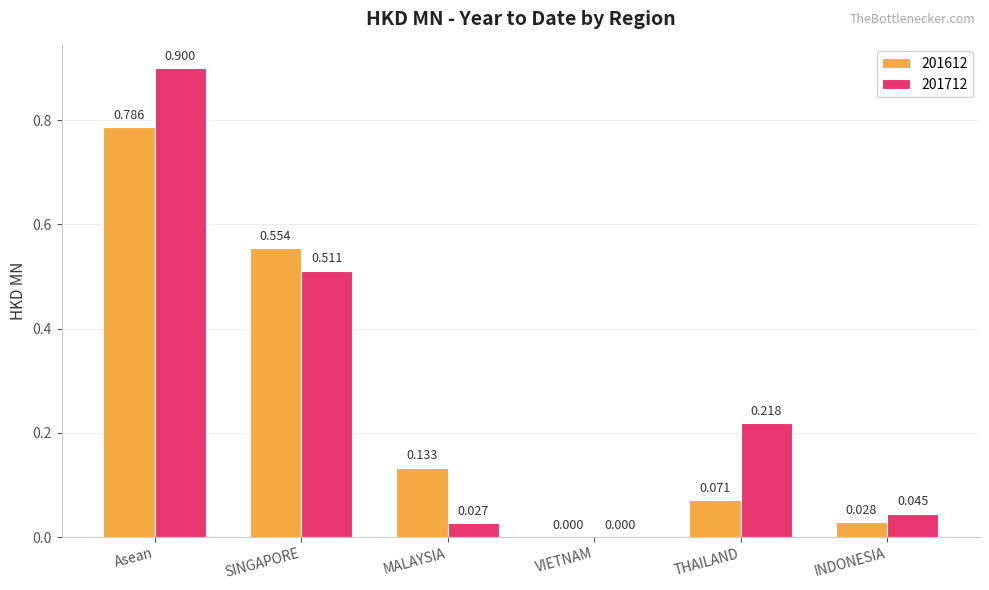

How many values in the 201612 series exceed 0?

5